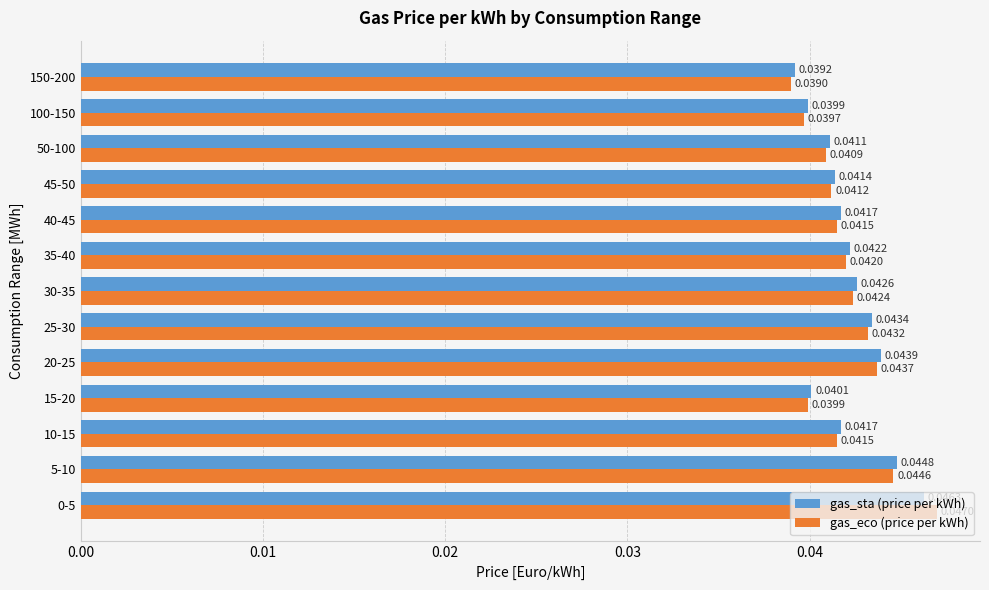

What is the sum of all gas_sta (price per kWh) values?

0.5